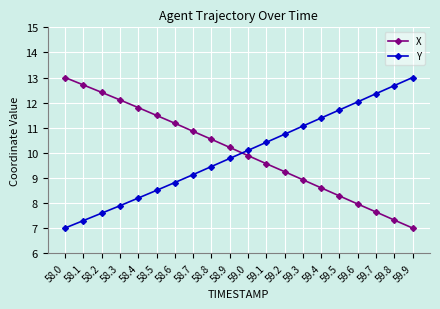

At which label does X reach its peak?

58.0